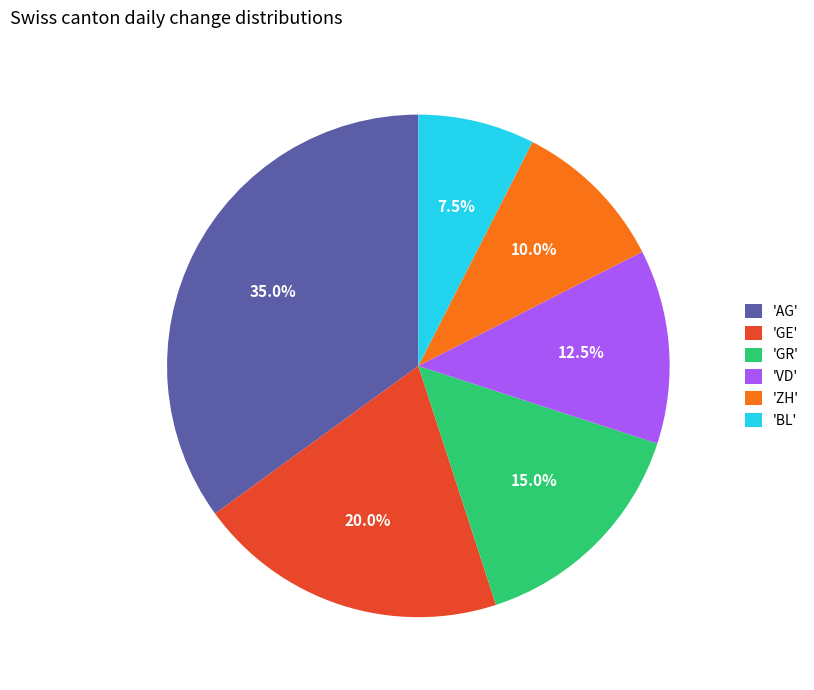

Does 'AG' represent more than half of the total?

No